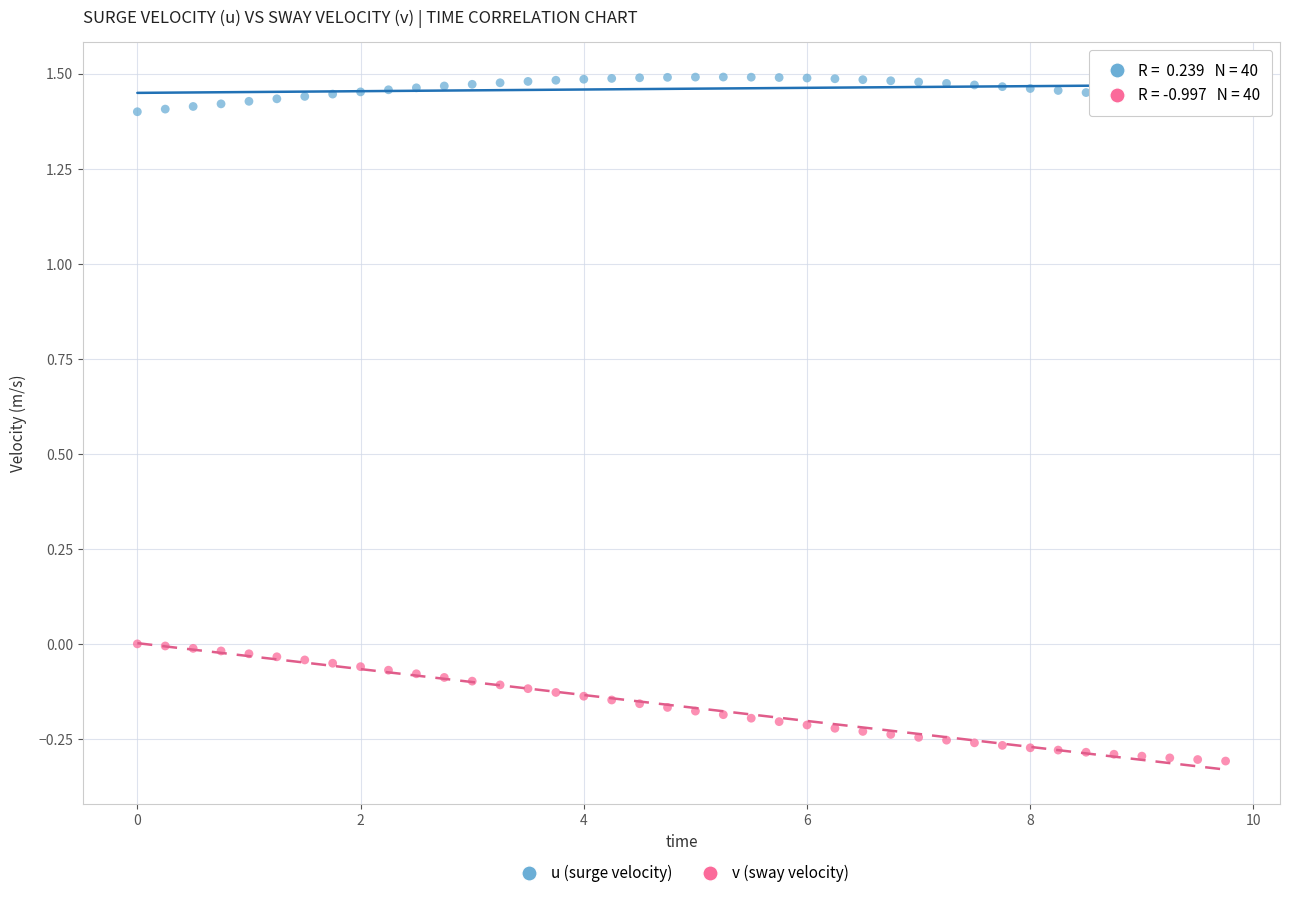

Which series contains the lowest Y value?

v (sway velocity)